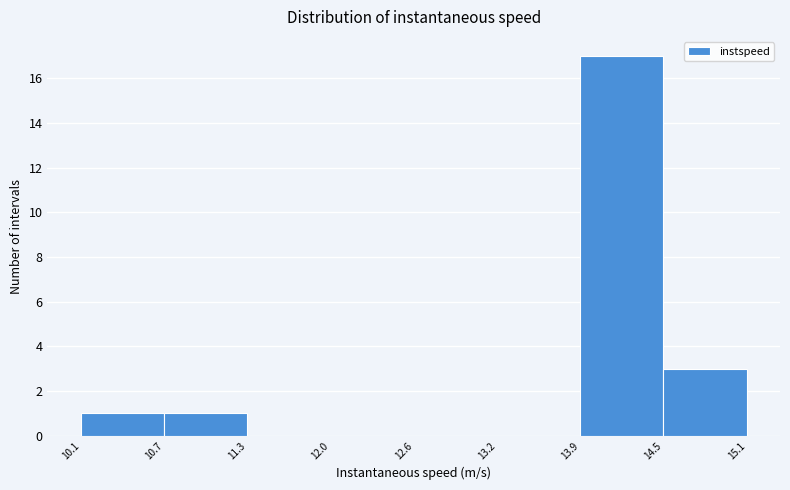

Reading left to right, transcribe this chart: for each bar, give the range it covers on the x-axis and its height. The values are not printed on the chart, so give them approximately, as read against the axis.

10.1 to 10.7: 1
10.7 to 11.3: 1
11.3 to 12.0: 0
12.0 to 12.6: 0
12.6 to 13.2: 0
13.2 to 13.9: 0
13.9 to 14.5: 17
14.5 to 15.1: 3